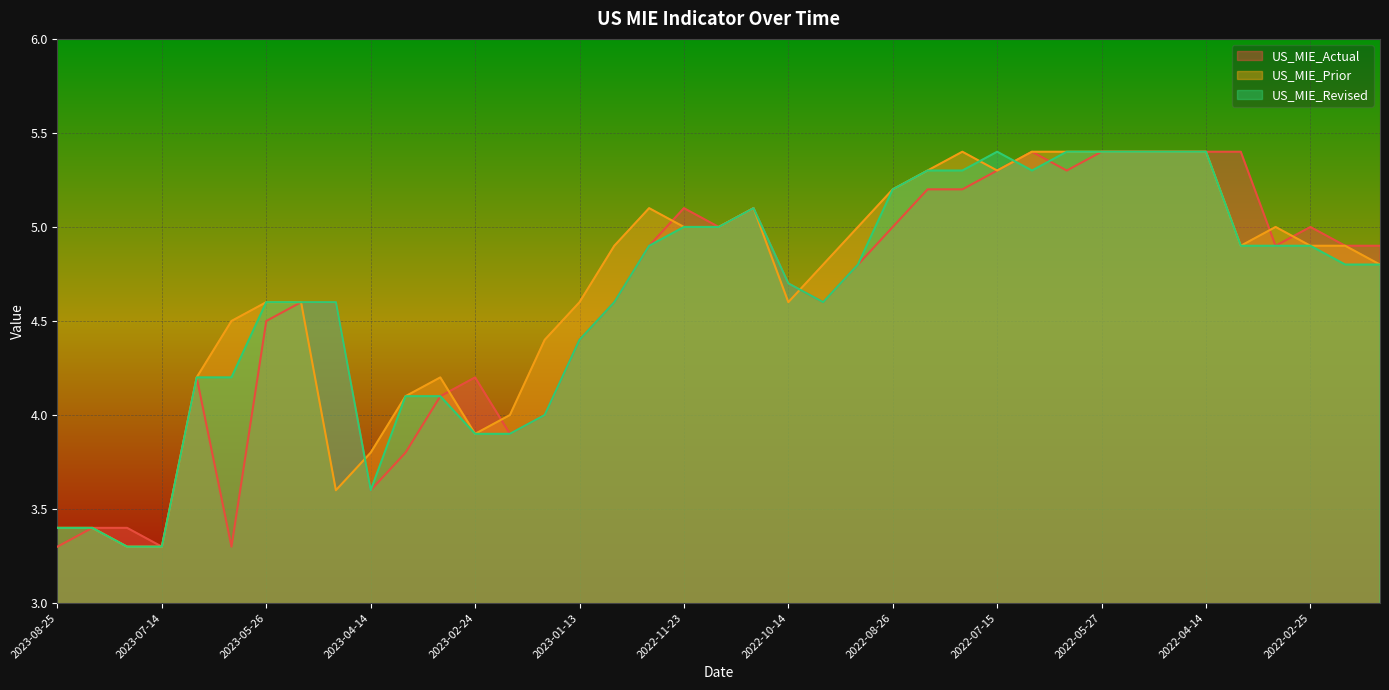

What is the difference between the US_MIE_Revised values at 2022-04-29 and 2023-06-30?

1.2